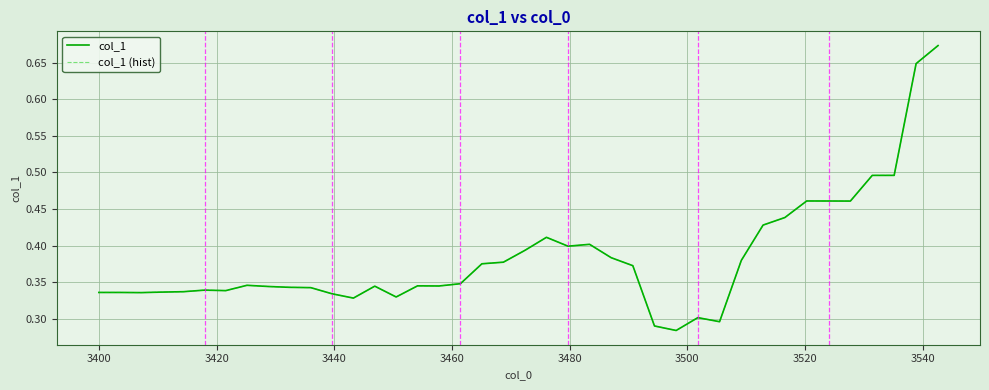

Is this an area chart (filled region under the line)?

No